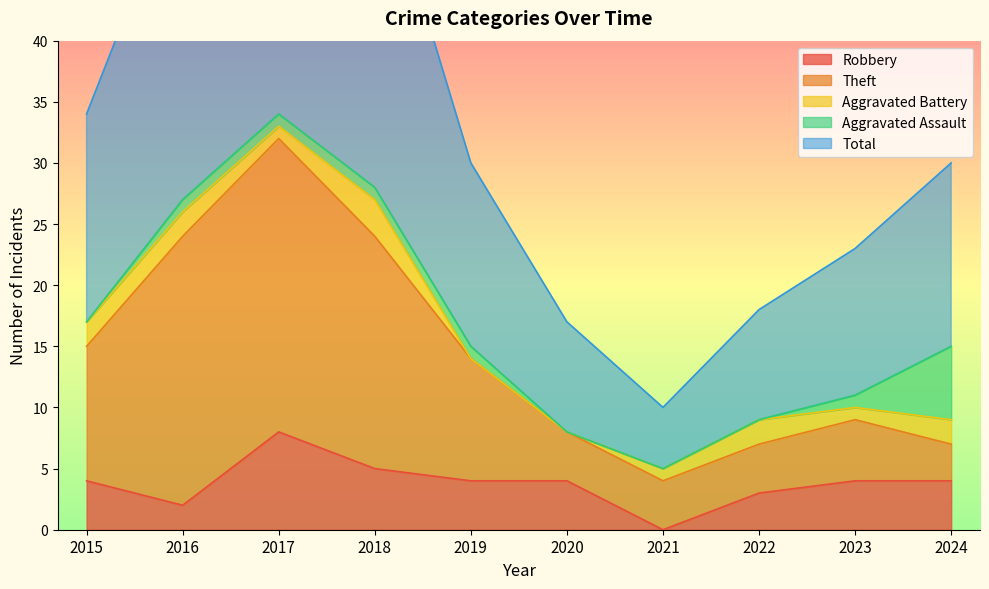

The Robbery series shows 8 at 2017. True or false?

True